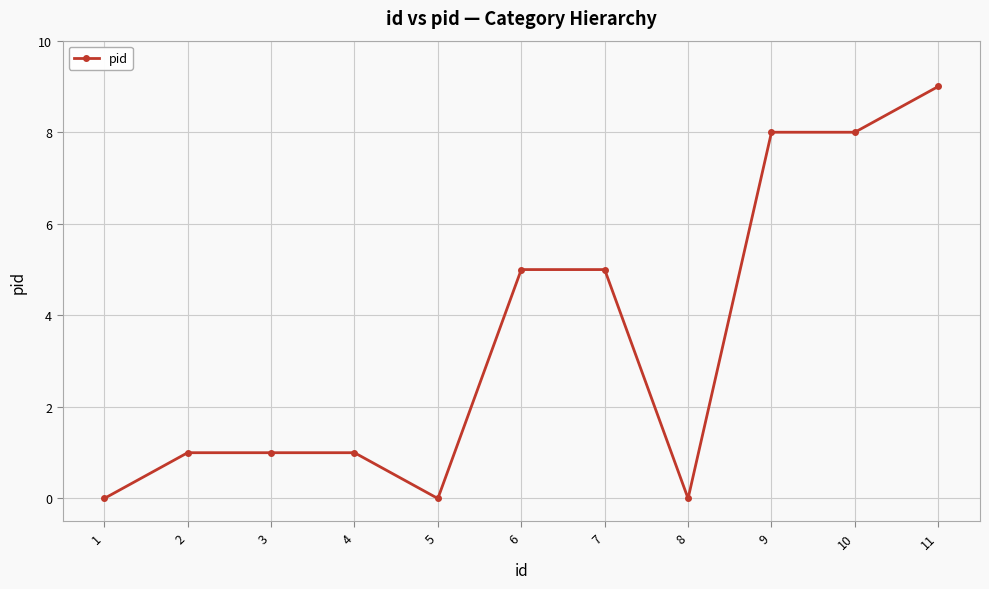

Which label corresponds to the largest value in the chart?

11